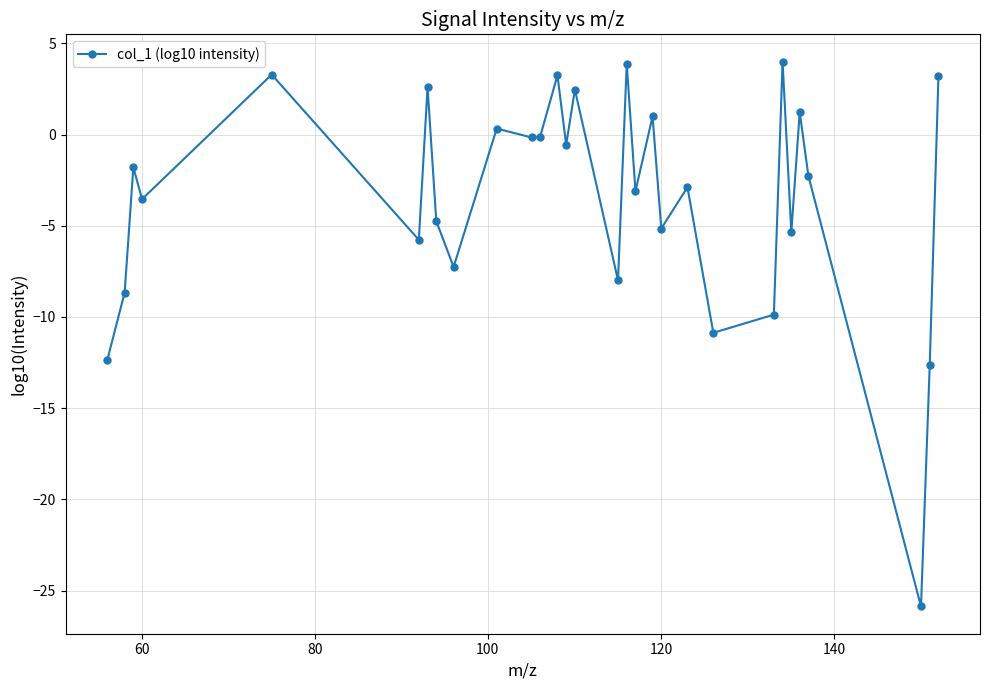

What is the maximum value shown in the chart?

4.0